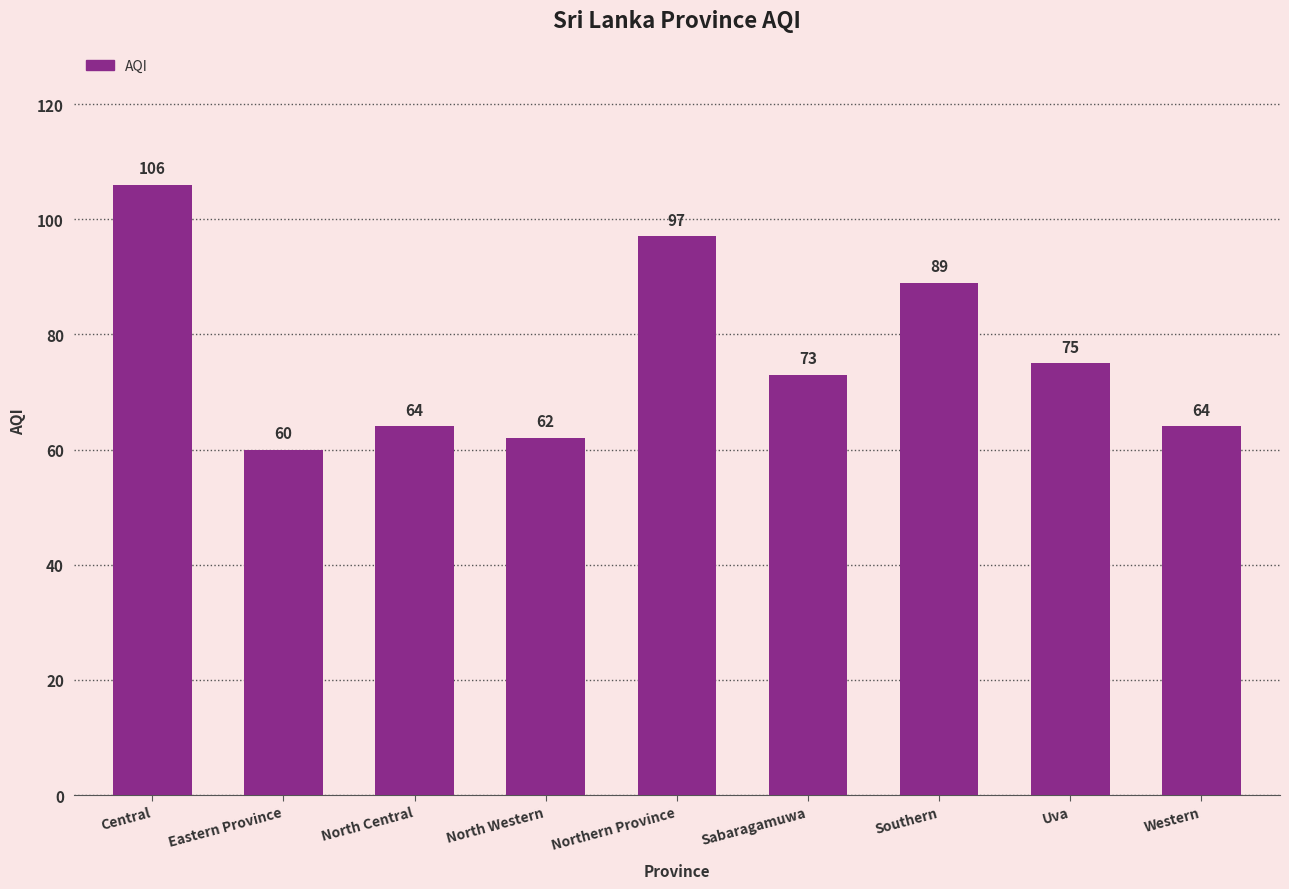

How many categories are shown in the chart?

9